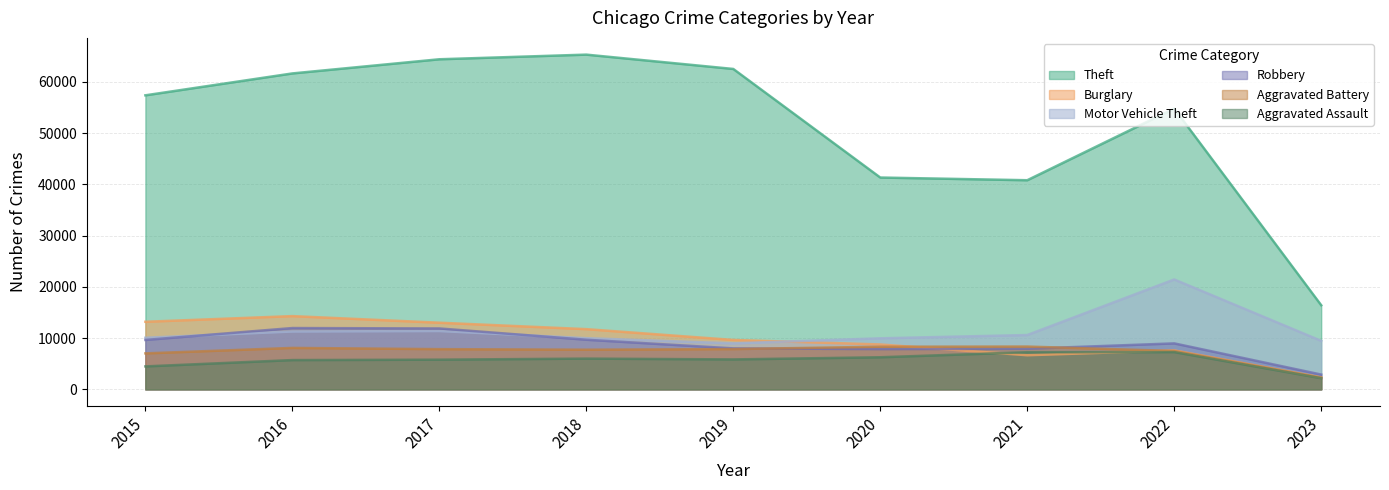

True or false: Robbery has more than 0 points higher than both neighbors.

True